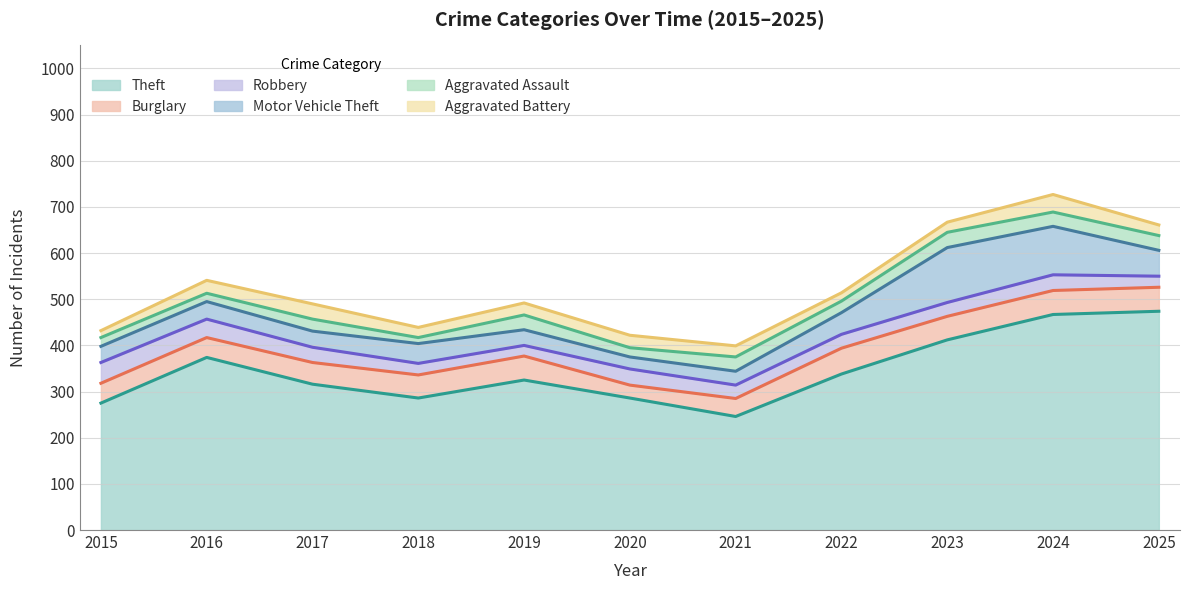

What is the difference between the highest and lowest values at 2018?

273